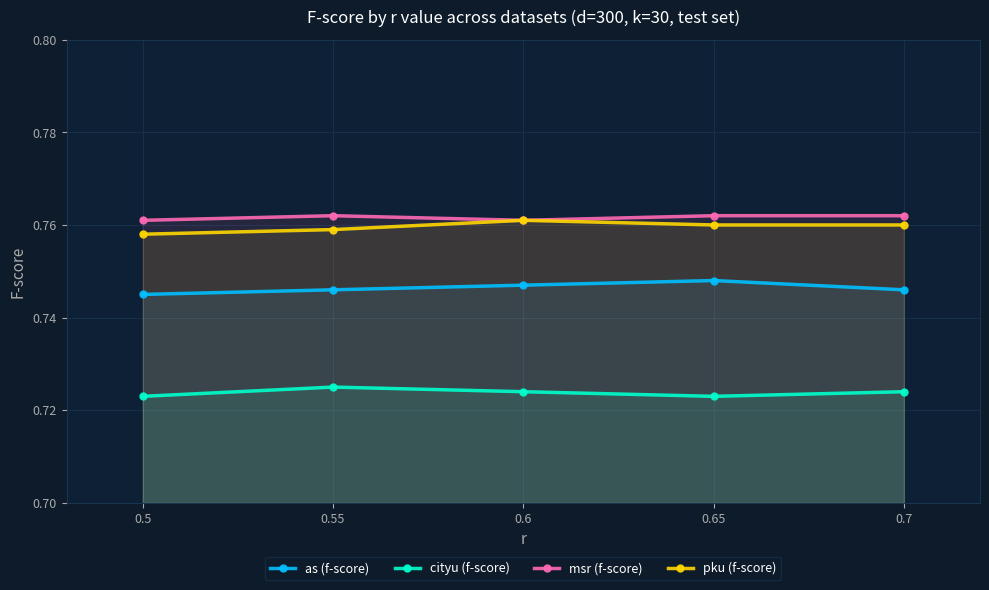

Reading right to left, extract all data points from this chart.

as (f-score): 0.7	0.7	0.7	0.7	0.7
cityu (f-score): 0.7	0.7	0.7	0.7	0.7
msr (f-score): 0.8	0.8	0.8	0.8	0.8
pku (f-score): 0.8	0.8	0.8	0.8	0.8